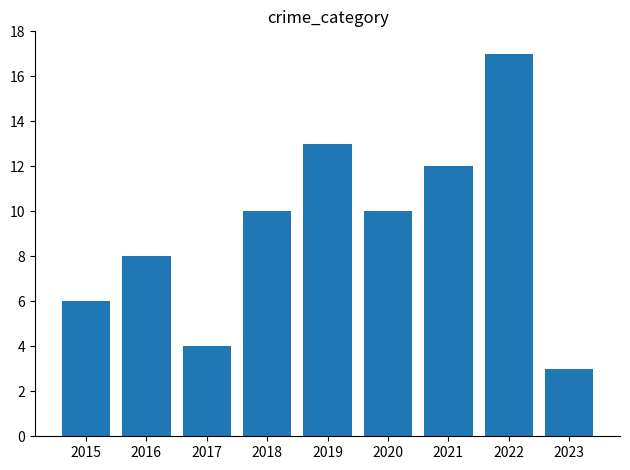

What is the sum of all values?

83